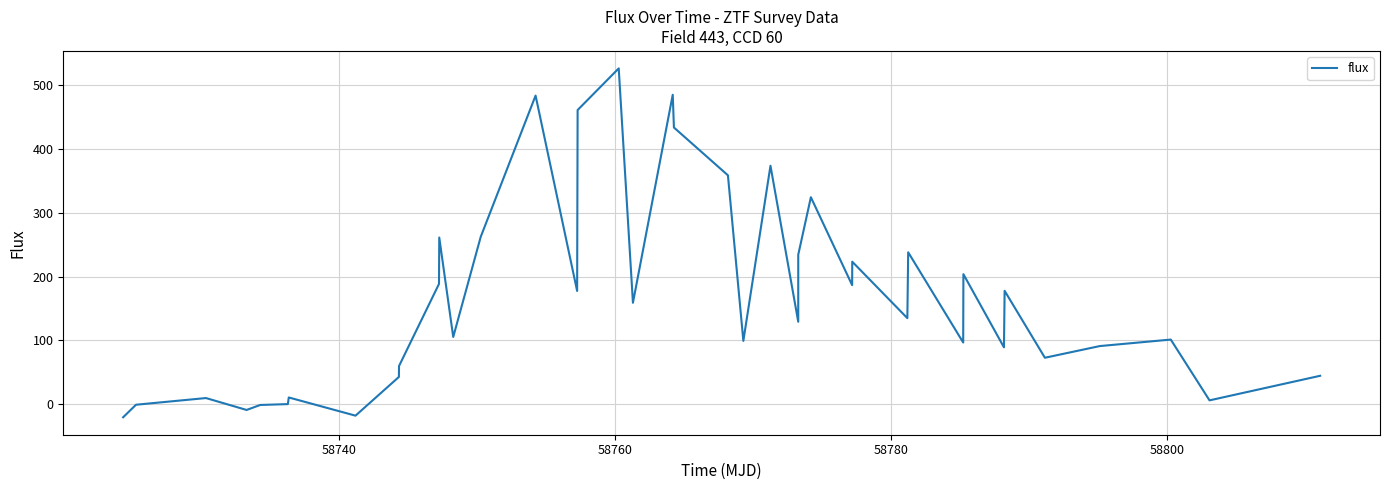

How many distinct data groups are displayed?

1